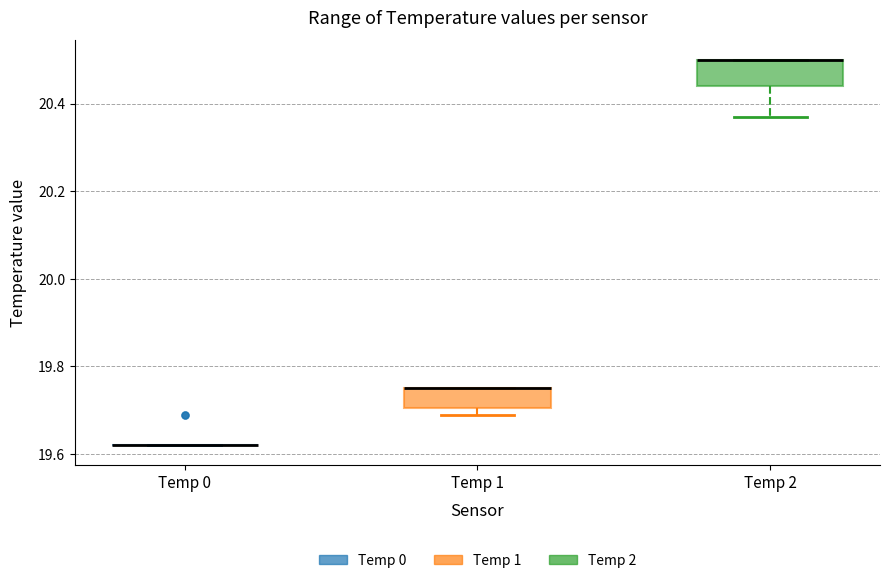

Reading left to right, transcribe this box plot: for each box, give where its median line is, the range the box spans, and where its two whiskers end, as read against the y-axis. The values are not printed on the chart, so give them approximately, as read against the axis.

Temp 0: box collapsed to a line at 19.62, whiskers 19.62 to 19.62
Temp 1: median 19.76 (drawn on the box's upper edge), box 19.70 to 19.76, whiskers 19.70 (just below the box's lower edge) to 19.76
Temp 2: median 20.50 (drawn on the box's upper edge), box 20.44 to 20.50, whiskers 20.38 to 20.50